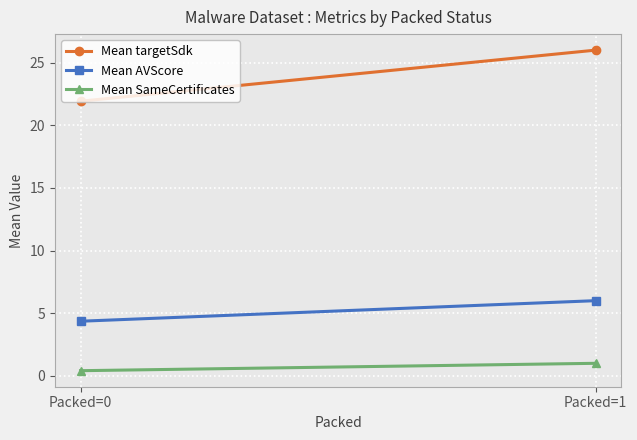

How many lines are shown in the chart?

3